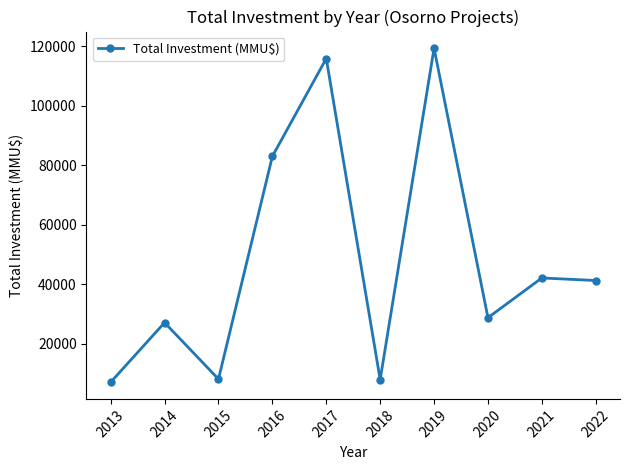

What is the change in value from 2013 to 2015?

+1049